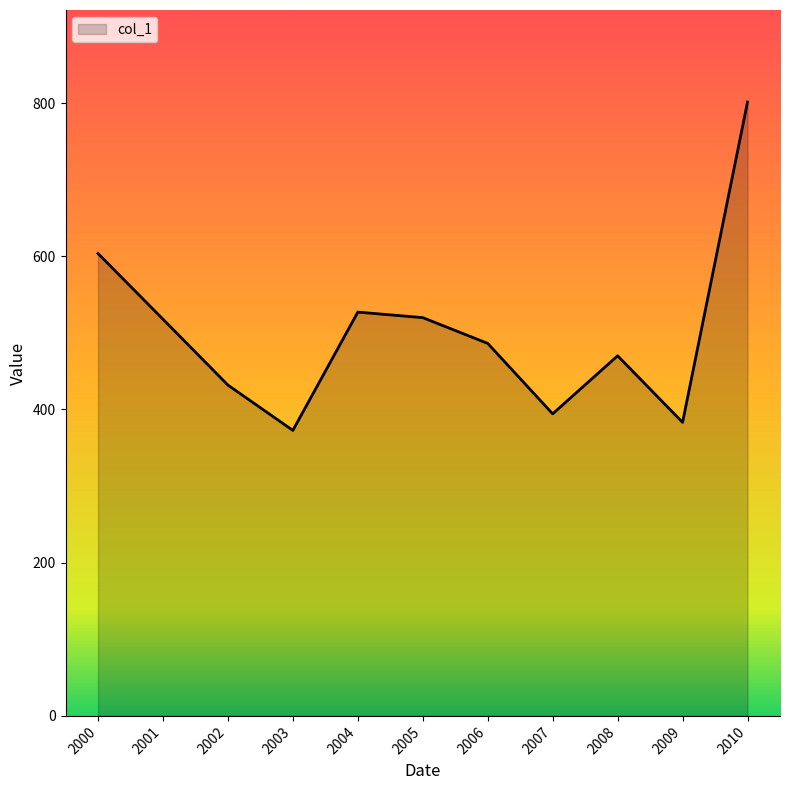

What is the difference between the maximum and minimum values?

428.6